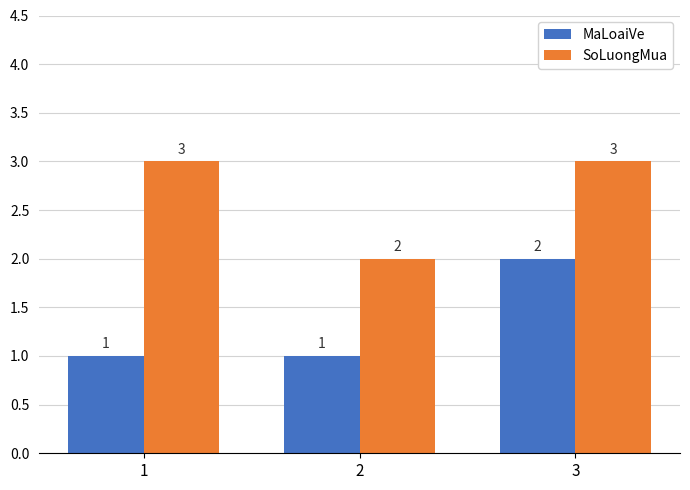

What is the maximum value shown in the chart?

3